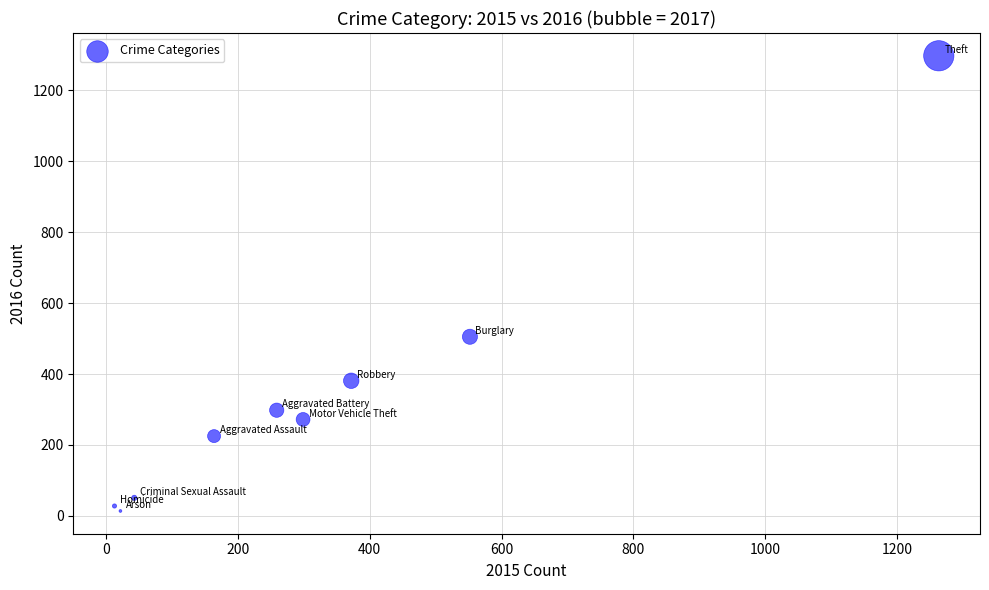

What Y value in the scatter plot is closest to 655?

505